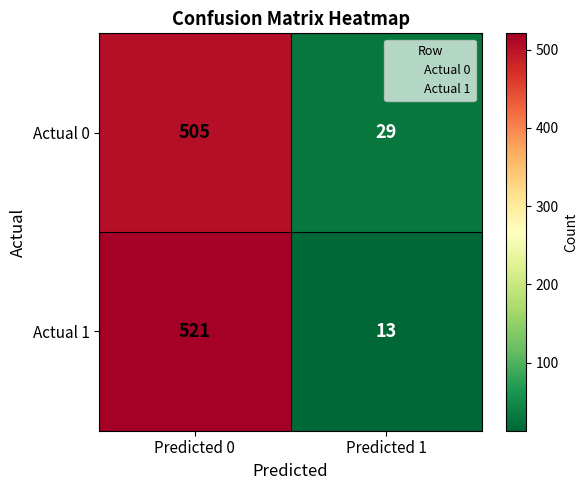

What is the sum of the Actual 1 values at Predicted 1 and Predicted 0?

534